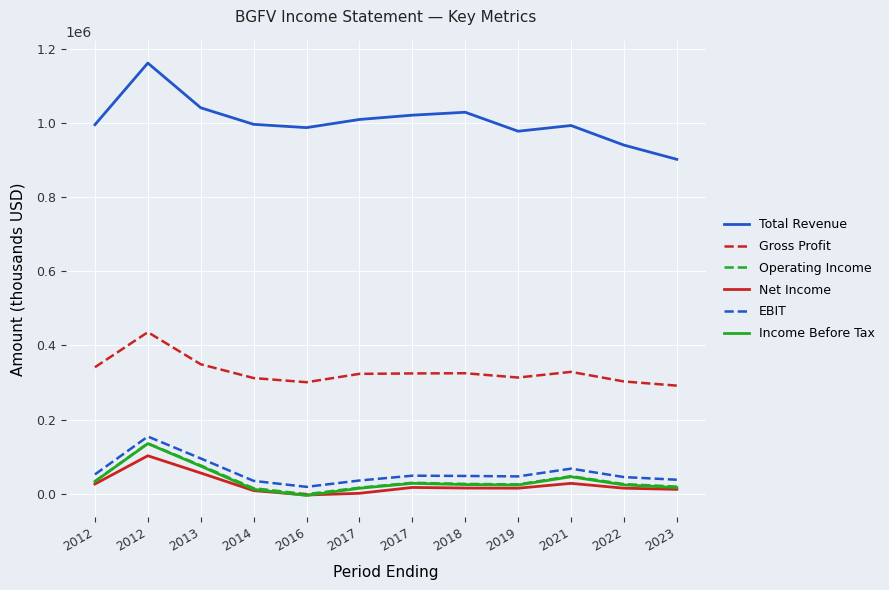

What is the difference between the Total Revenue values at 2016 and 2014?

8900